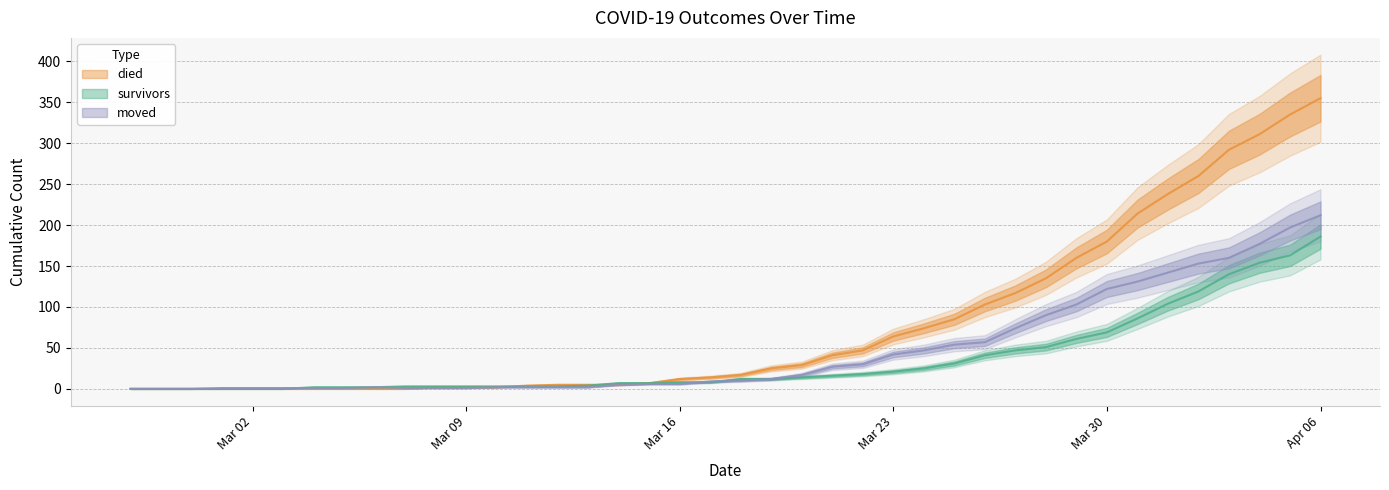

Rank the series by their average value, from highest to lowest.

died, moved, survivors